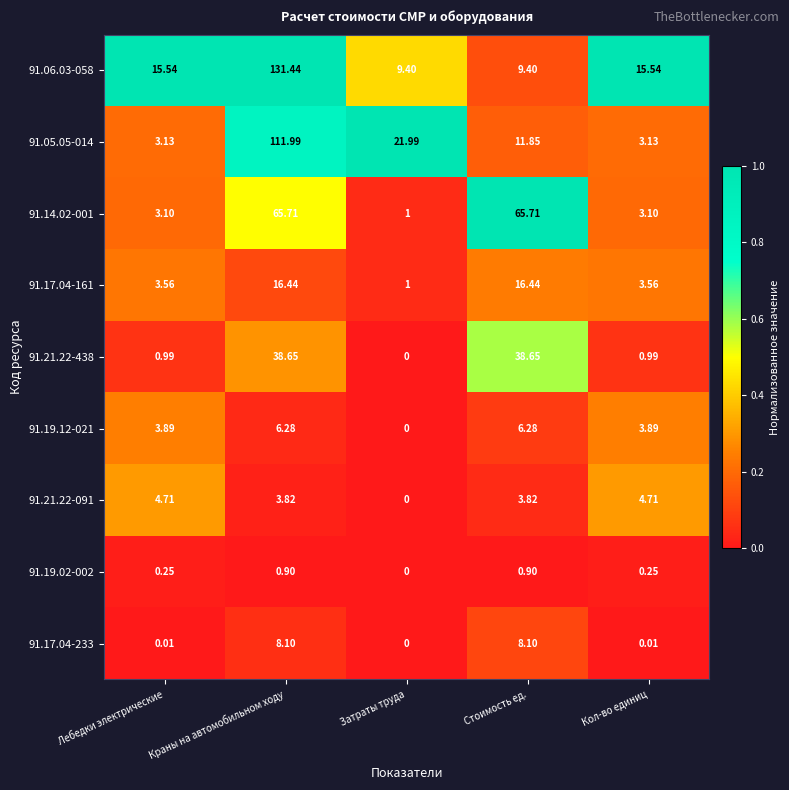

At which category is the sum across all series the highest?

Краны на автомобильном ходу